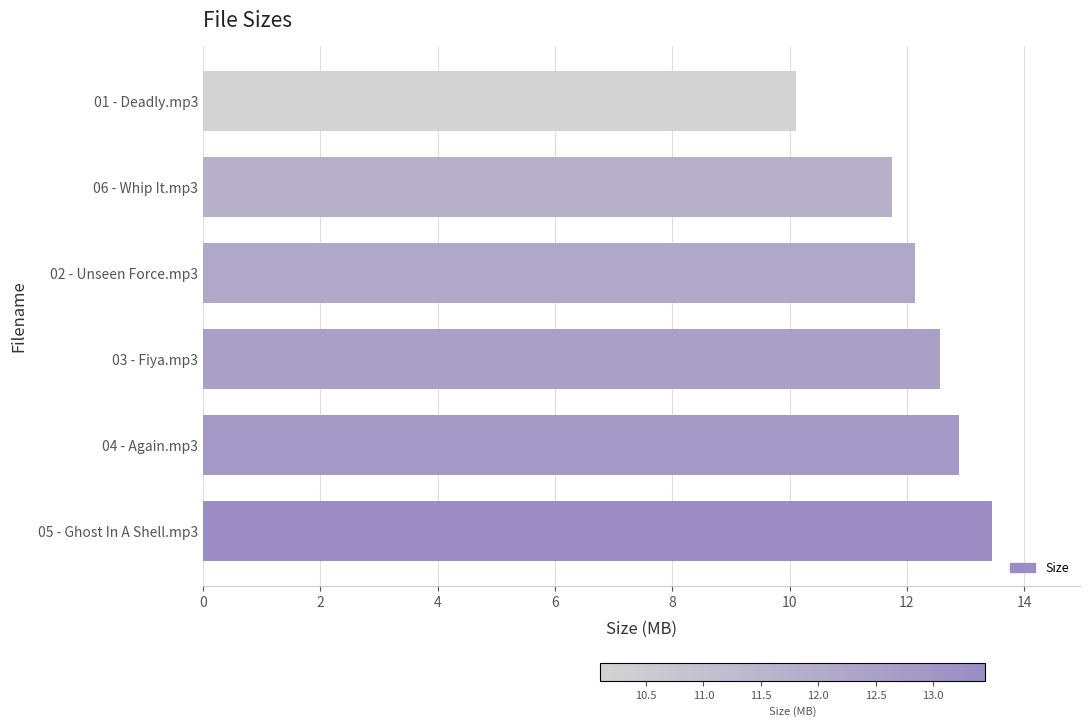

What is the sum of all values?

72.9